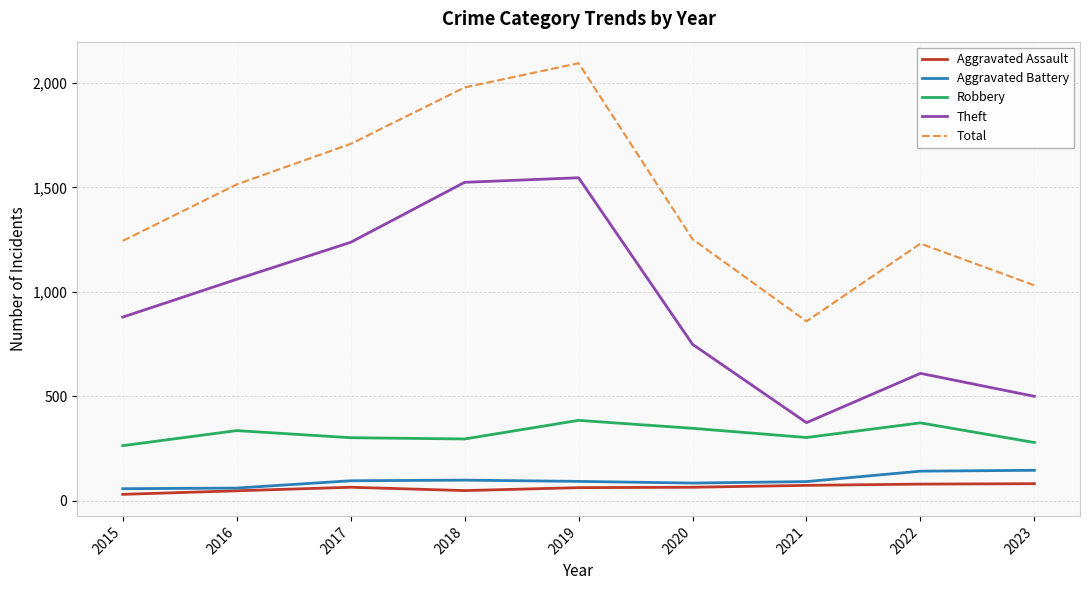

True or false: Robbery and Total cross at least once.

False